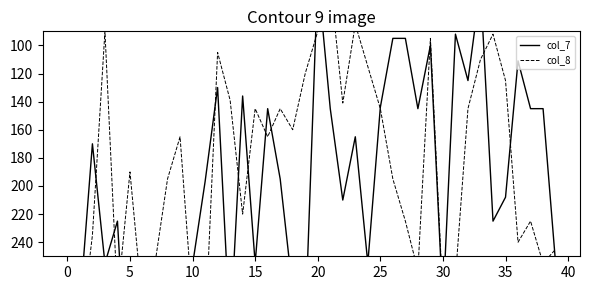

After their last crossing, which series has the higher values: col_7 or col_8?

col_7